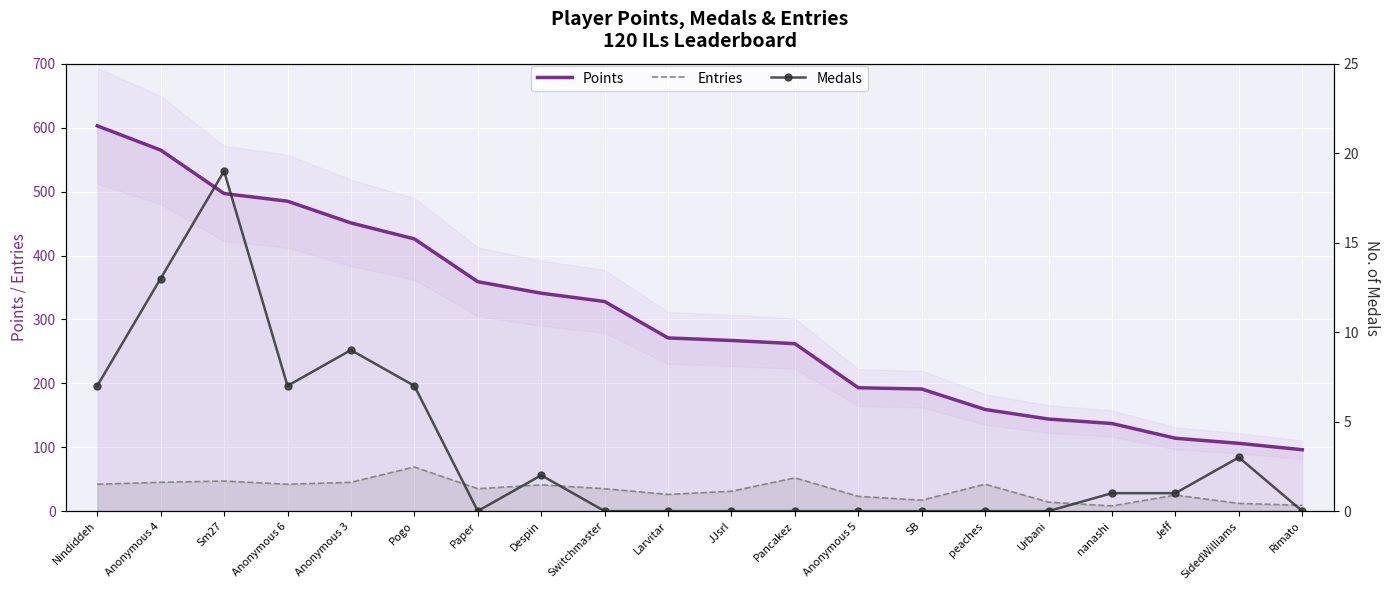

What is the difference between the highest and lowest values at Switchmaster?

328